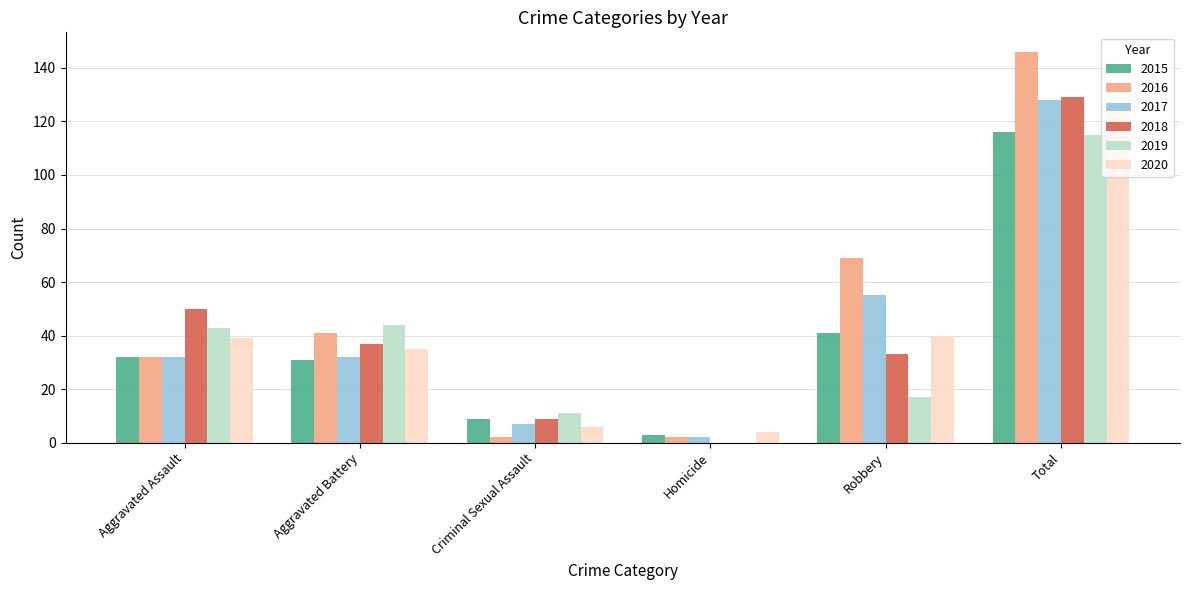

The value of 2018 at Total is 129. True or false?

True